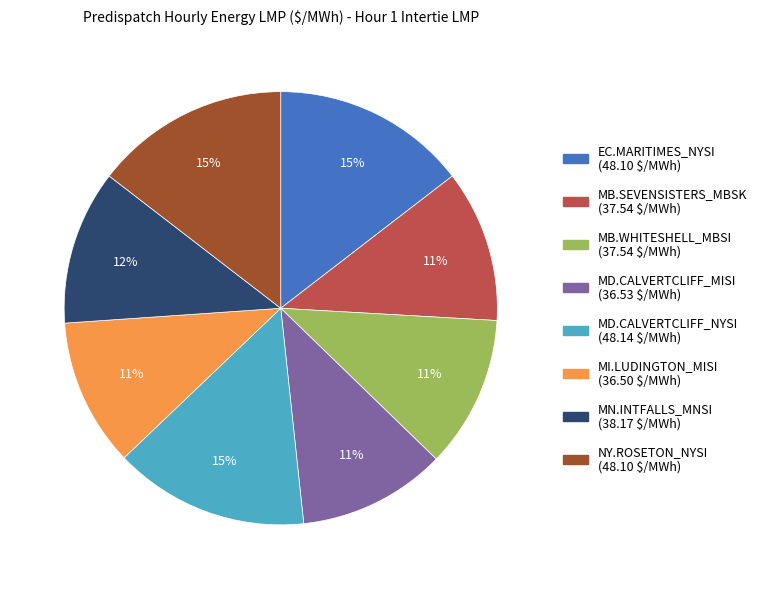

What is the ratio of the value at MD.CALVERTCLIFF_MISI to the value at MB.SEVENSISTERS_MBSK?

1.0